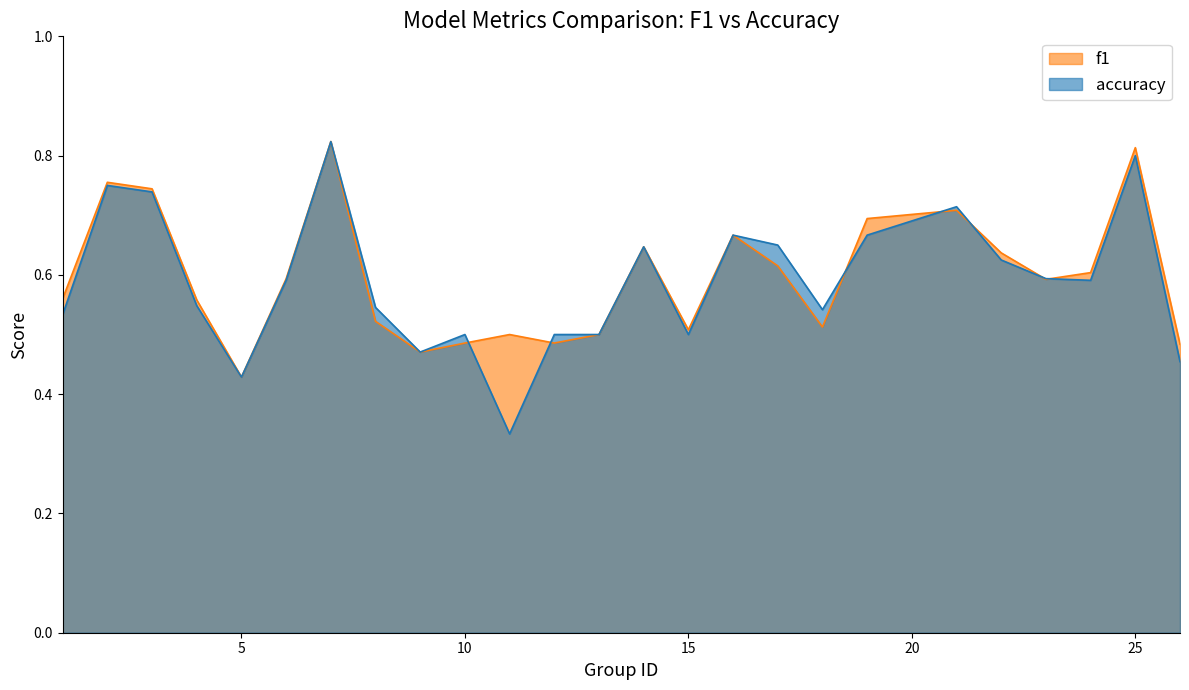

Which series has the widest spread of values?

accuracy